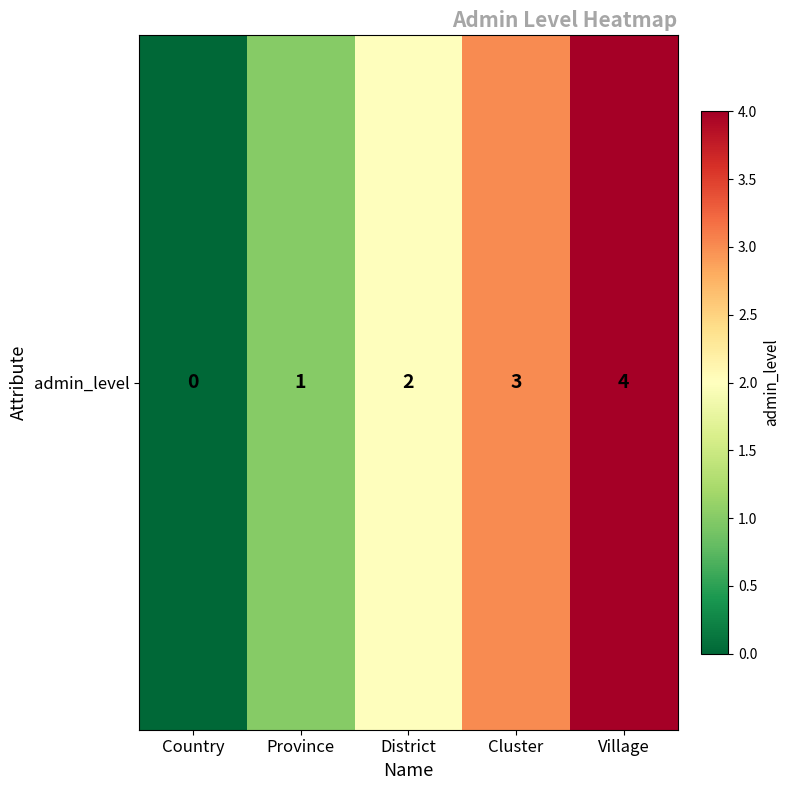

Reading right to left, list all the values displayed in this chart.

Village=4	Cluster=3	District=2	Province=1	Country=0